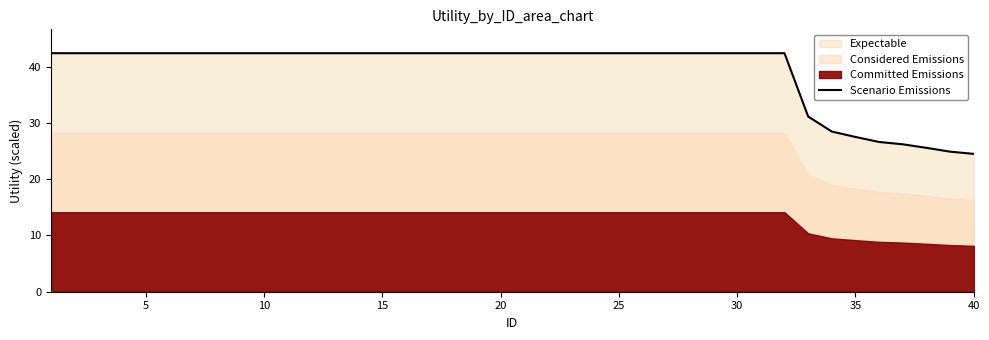

What is the value of the 18th point from the left?

42.4